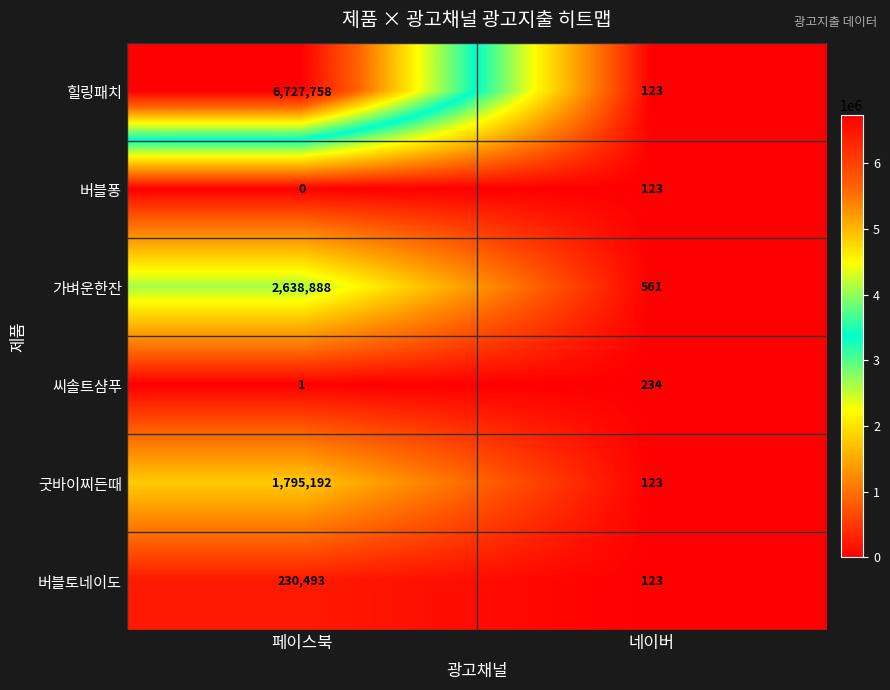

What is the difference between the highest and lowest values at 네이버?

438